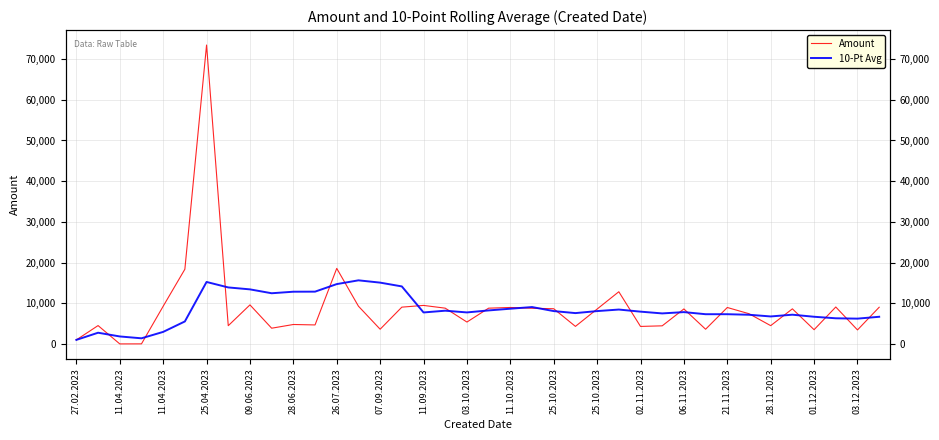

What is the value of the Amount point at the 25th from the left?

8572.0